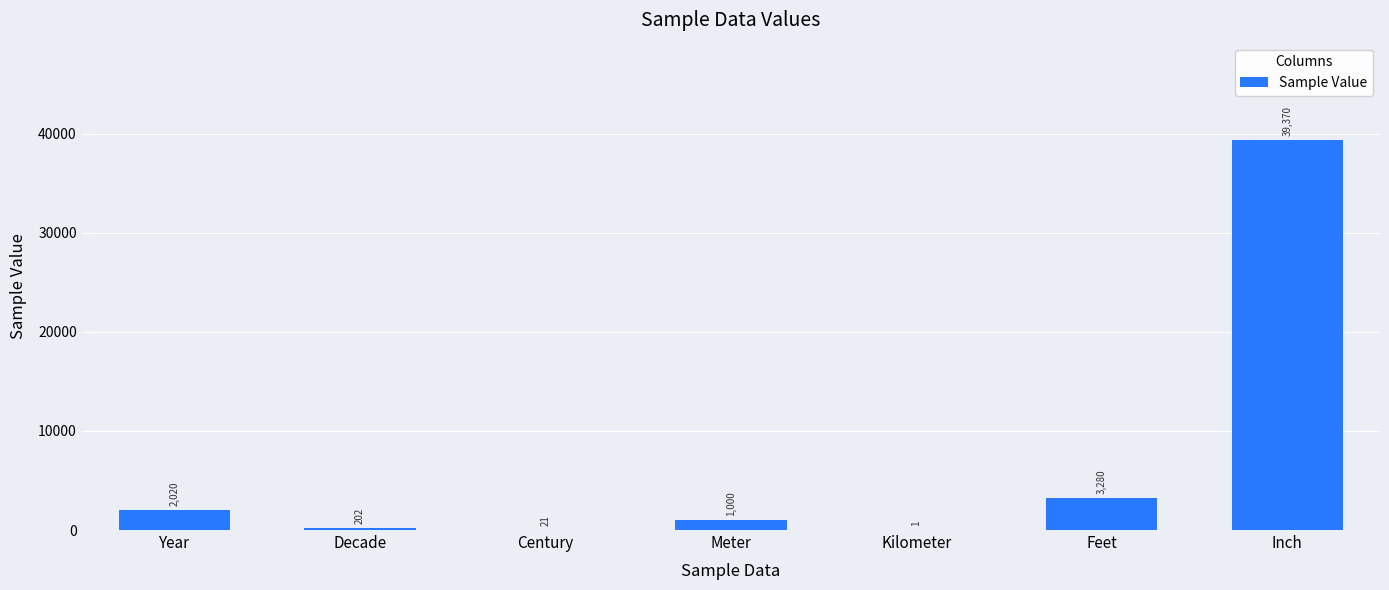

What is the change in value from Century to Inch?

+39349